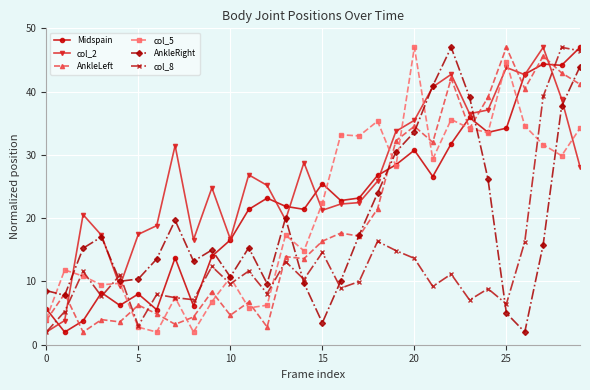

What is the value of the col_2 point at the 28th from the left?

47.0